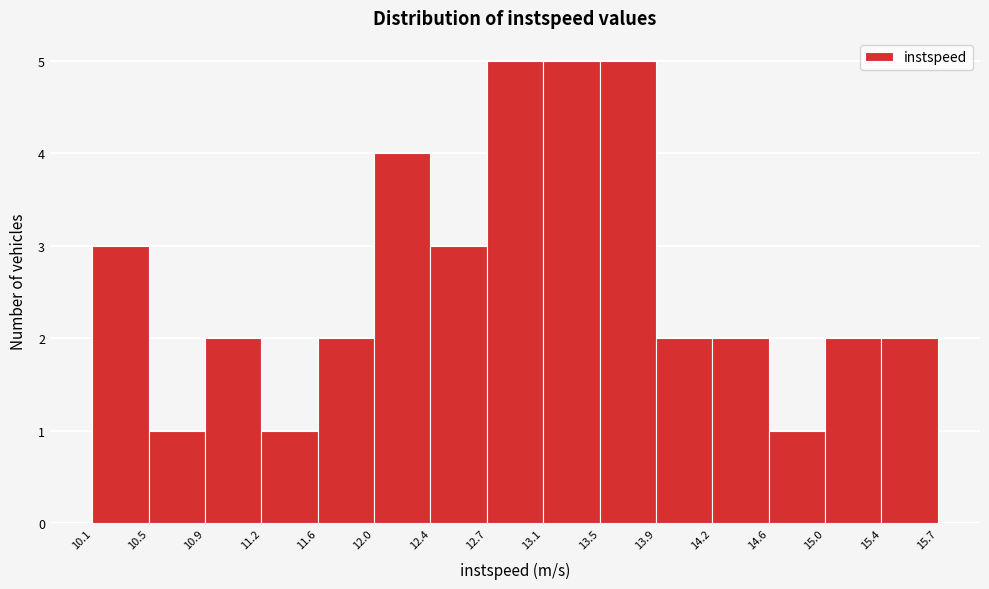

Reading left to right, list every bar in this chart as the range it spans on the x-axis followed by its height. The values are not printed on the chart, so give them approximately, as read against the axis.

10.1 to 10.5: 3
10.5 to 10.9: 1
10.9 to 11.2: 2
11.2 to 11.6: 1
11.6 to 12.0: 2
12.0 to 12.4: 4
12.4 to 12.7: 3
12.7 to 13.1: 5
13.1 to 13.5: 5
13.5 to 13.9: 5
13.9 to 14.2: 2
14.2 to 14.6: 2
14.6 to 15.0: 1
15.0 to 15.4: 2
15.4 to 15.7: 2